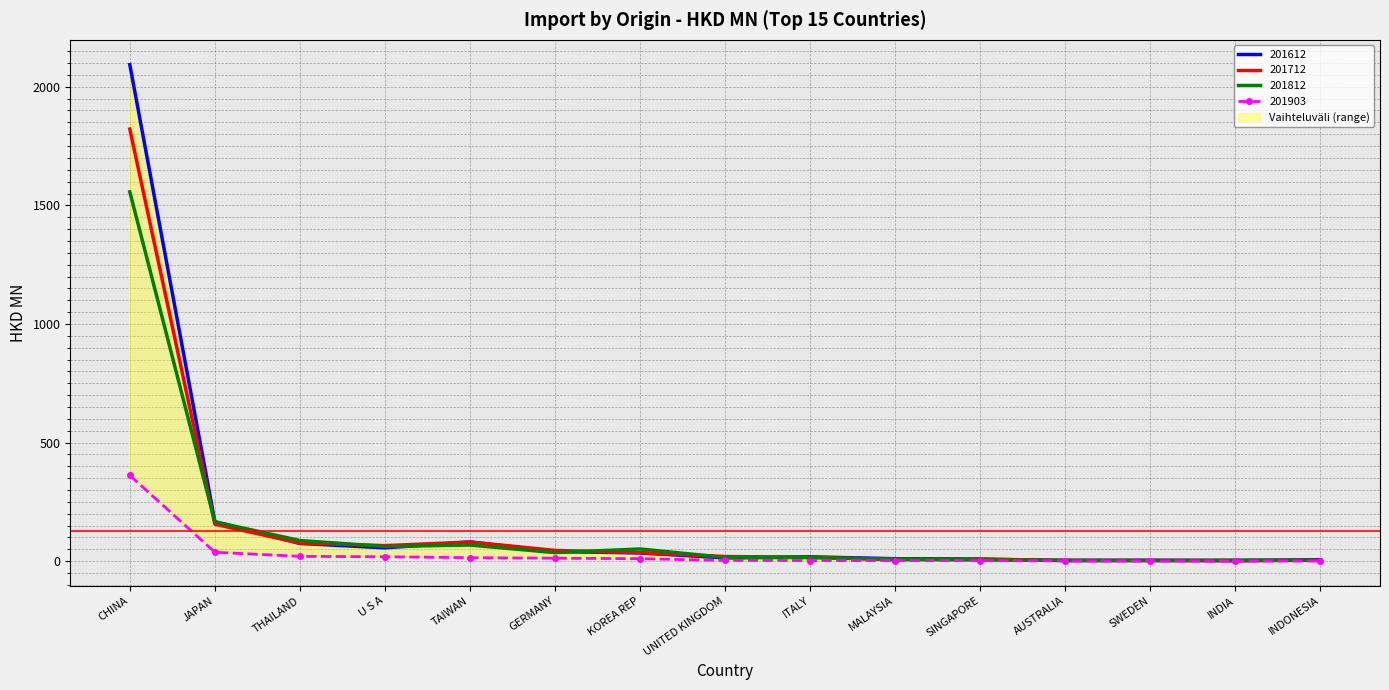

True or false: 201903 has a value of 14.9 at TAIWAN.

True